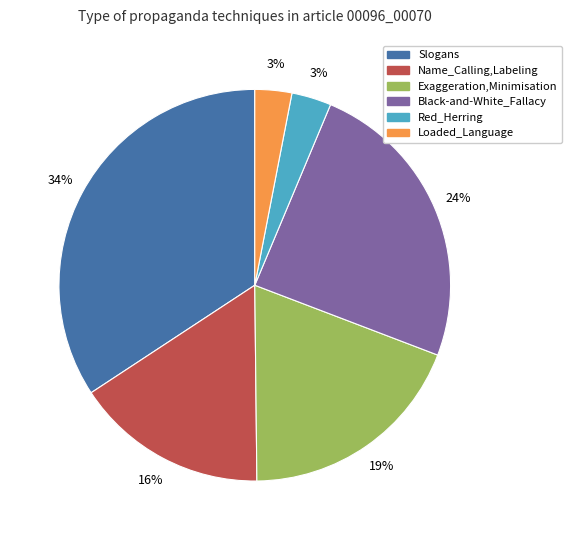

How many segments does this pie chart have?

6